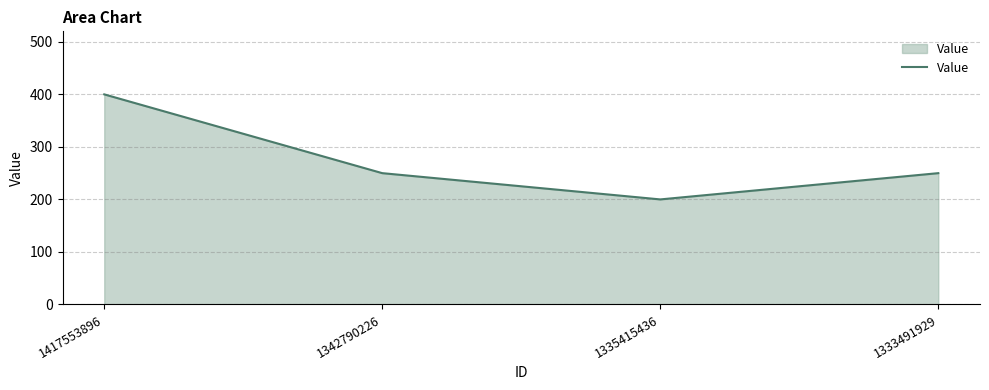

What is the ratio of the value at 1335415436 to the value at 1333491929?

0.8